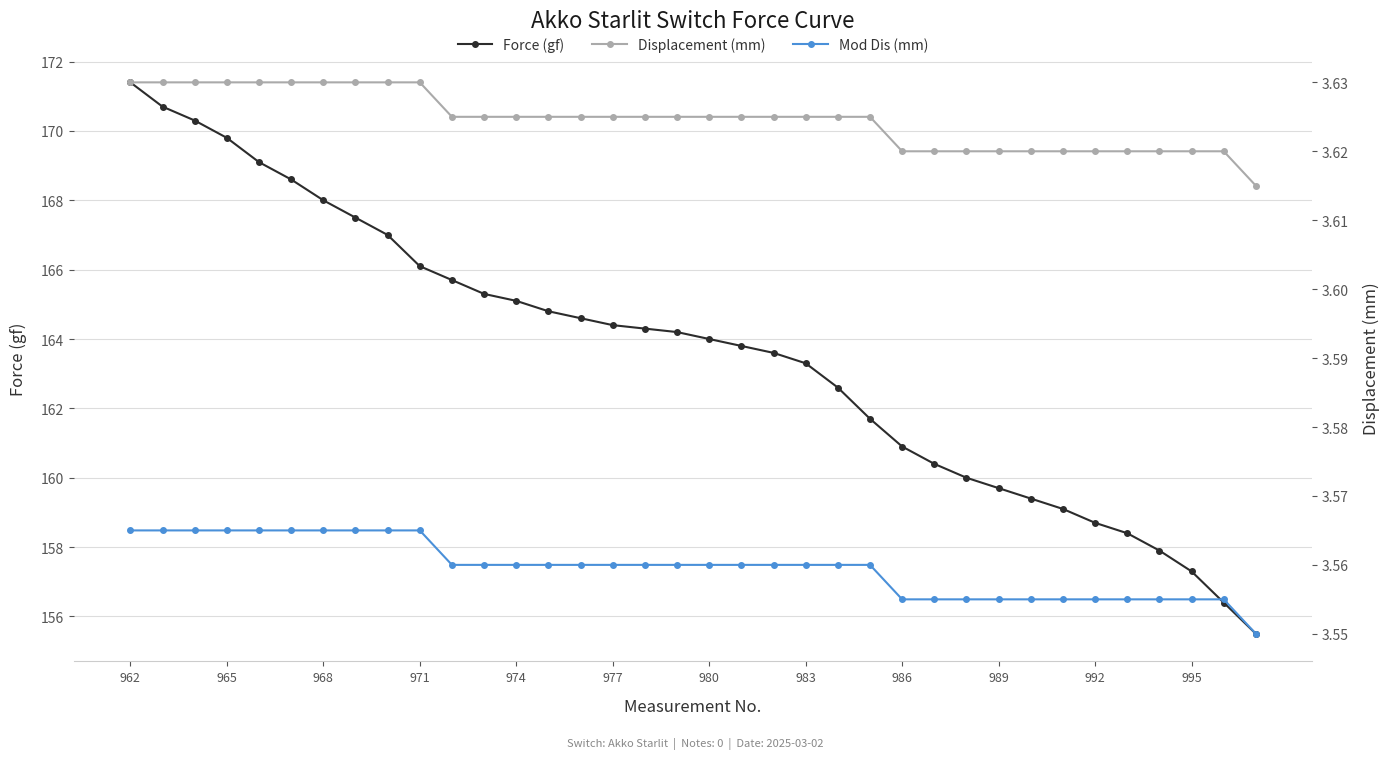

Which category has the highest value in the Force (gf) series?

962